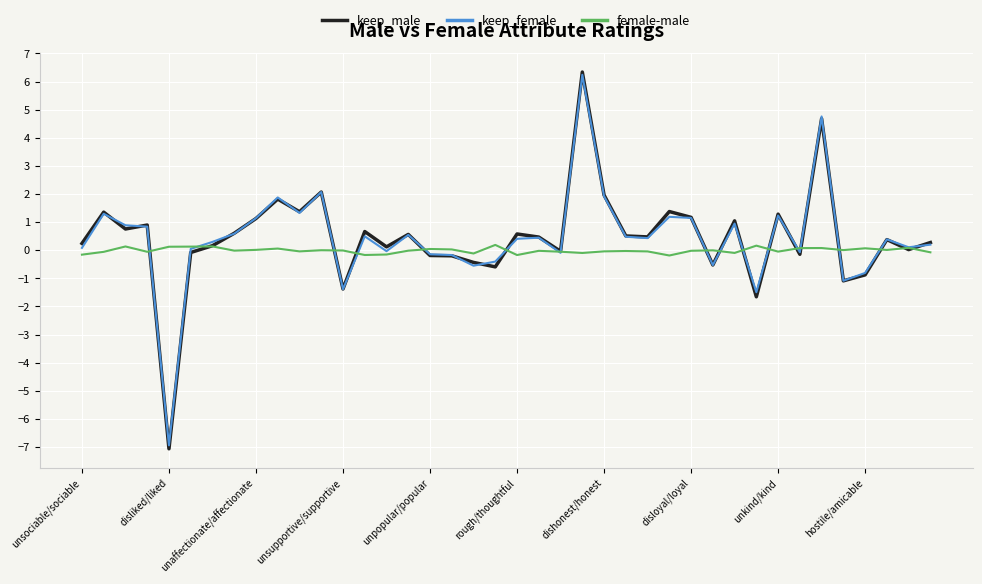

What is the highest value of the keep_female series?

6.2